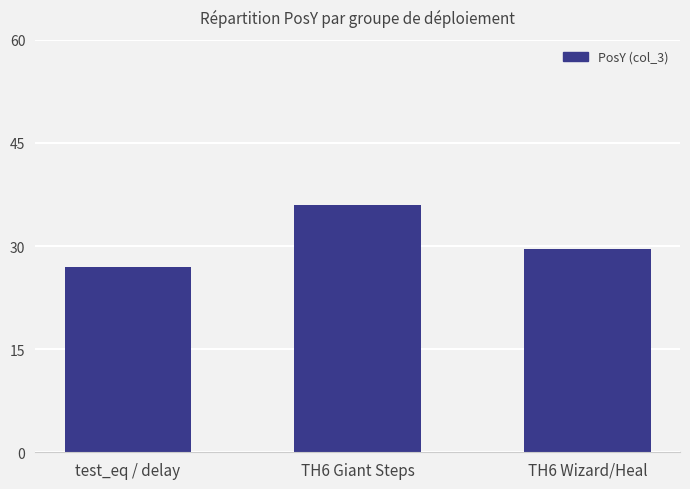

How many values are between 27 and 36?

3